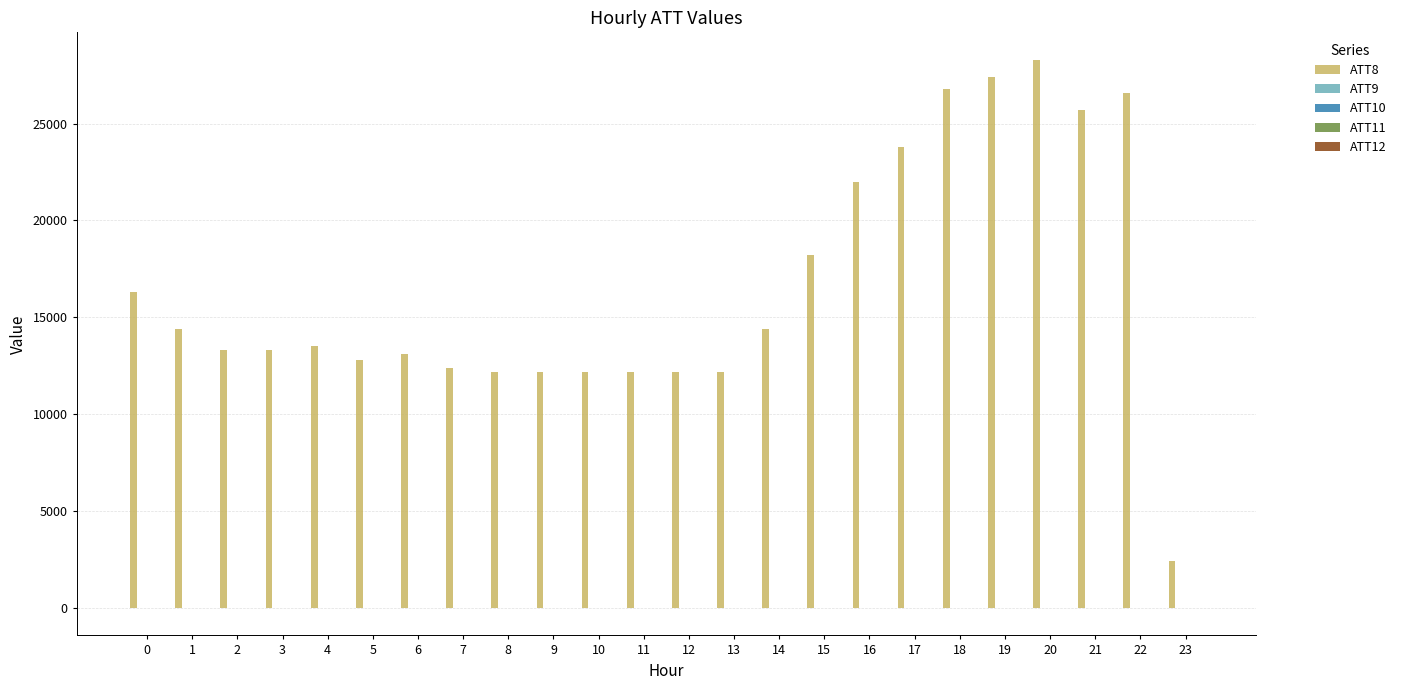

Which series has the largest total across all categories?

ATT8